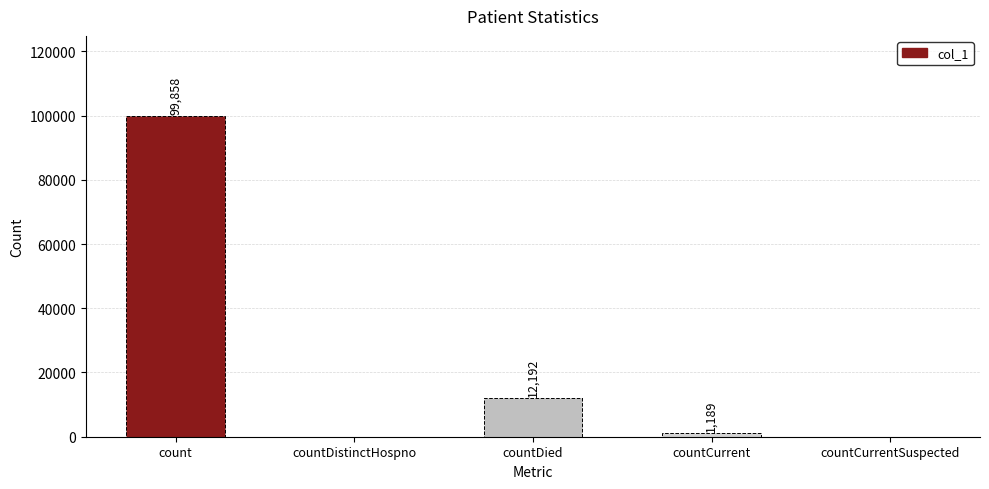

What is the sum of the values at countCurrent and count?

101047